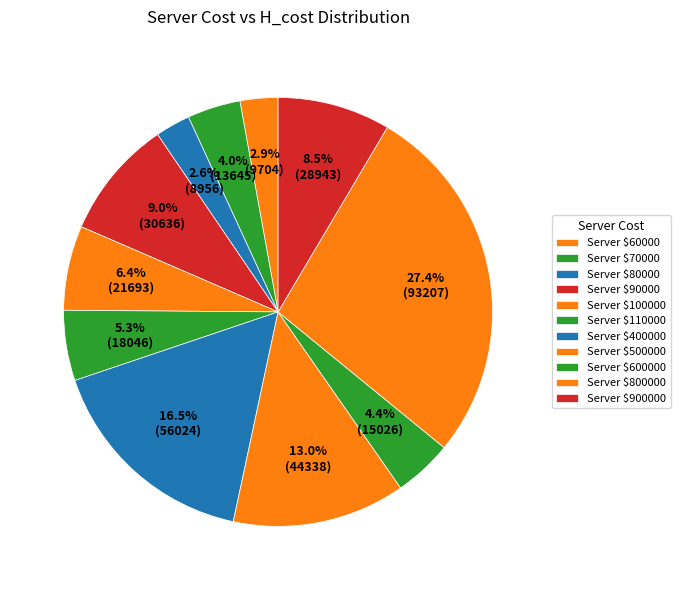

How many slices are in this pie chart?

11